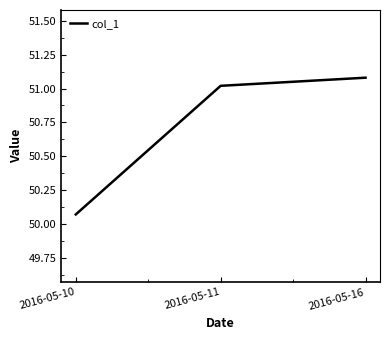

Rank the categories by value from highest to lowest.

2016-05-16, 2016-05-11, 2016-05-10